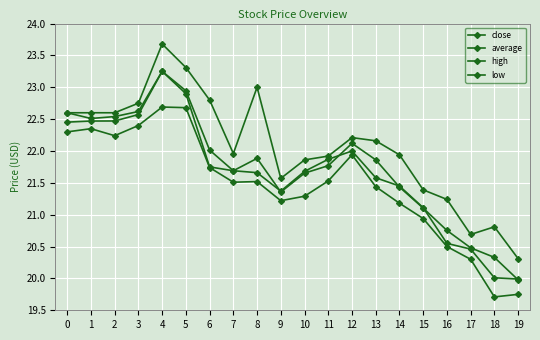

Where is the first local minimum for close?

1